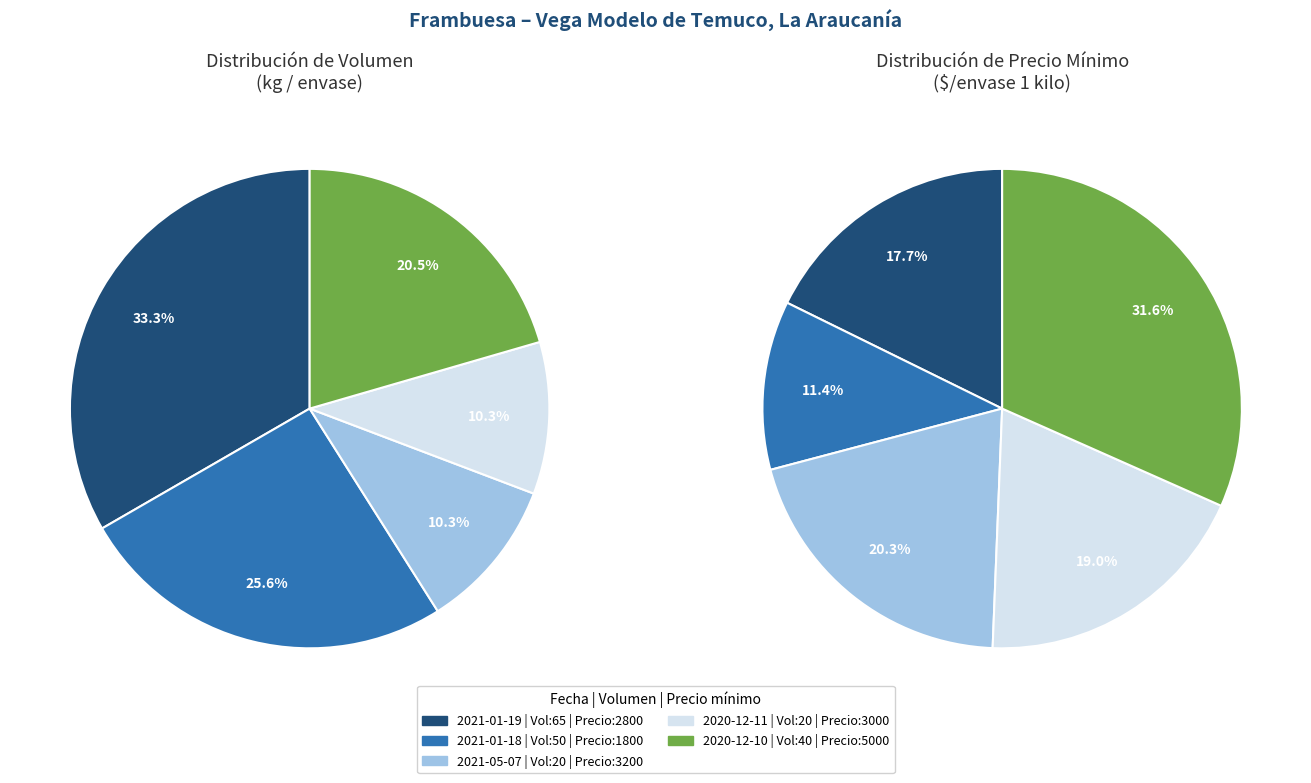

Rank the series by their maximum value, from highest to lowest.

Precio mínimo, Volumen